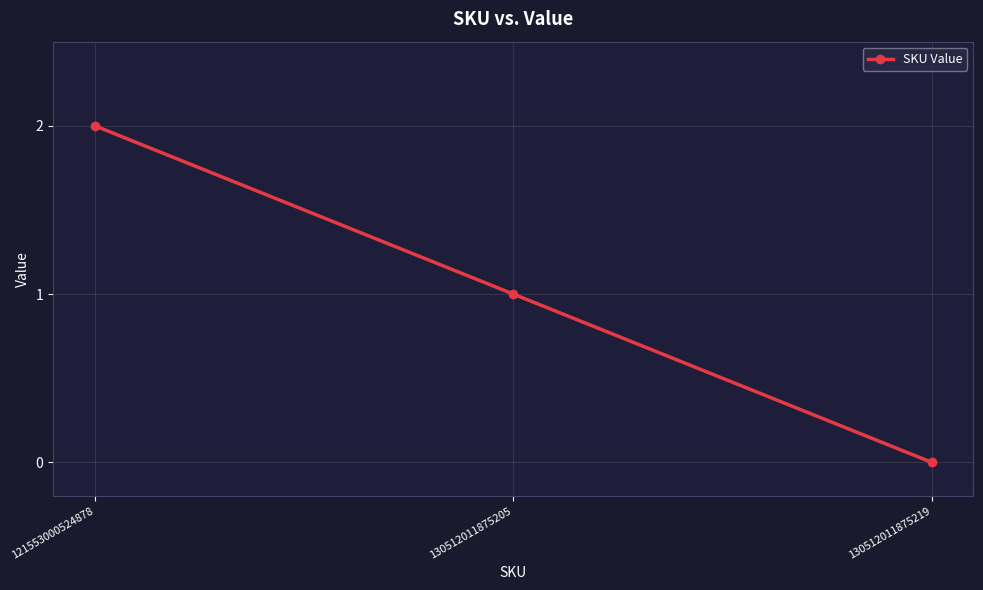

Which category has the highest value across all series?

121553000524878